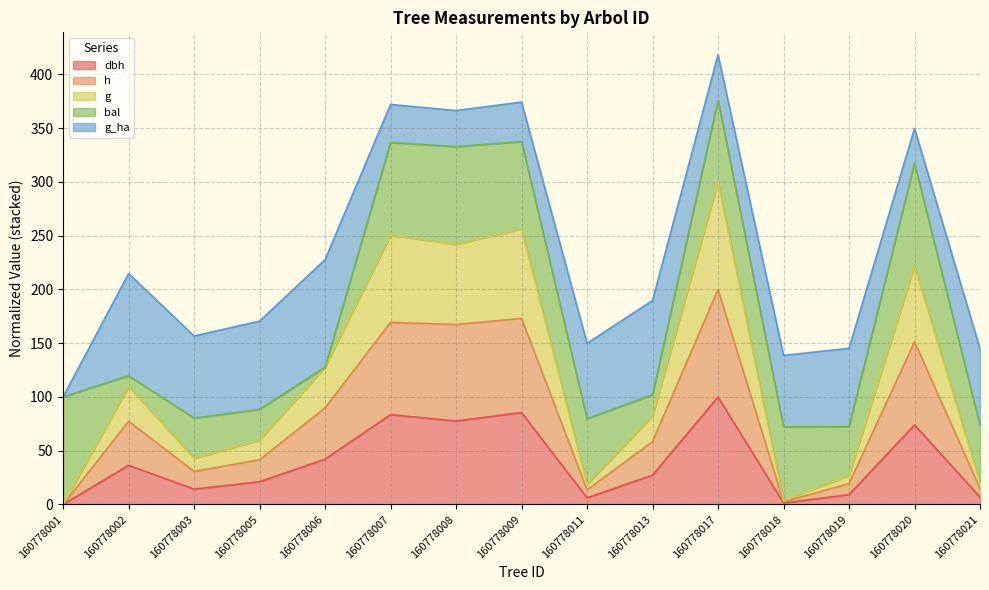

What is the total value across all series at 160778007?

372.0